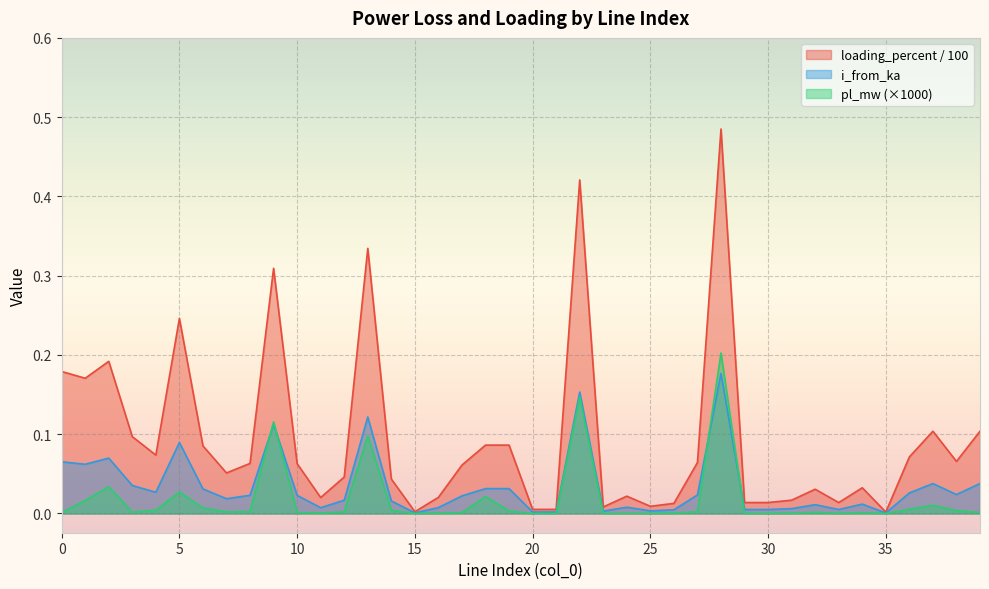

True or false: pl_mw and loading_percent intersect in this chart.

False